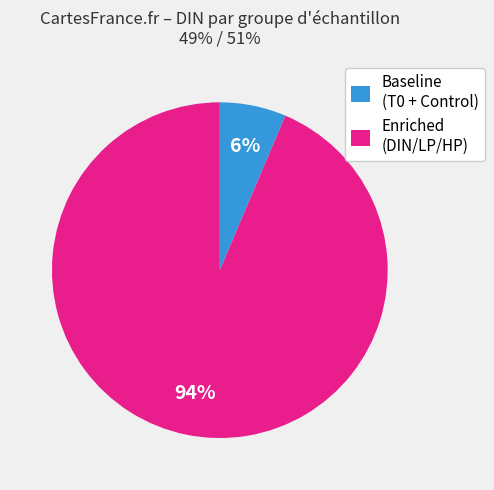

Combined, do Enriched (DIN/LP/HP) and Baseline (T0 + Control) account for over 50%?

Yes